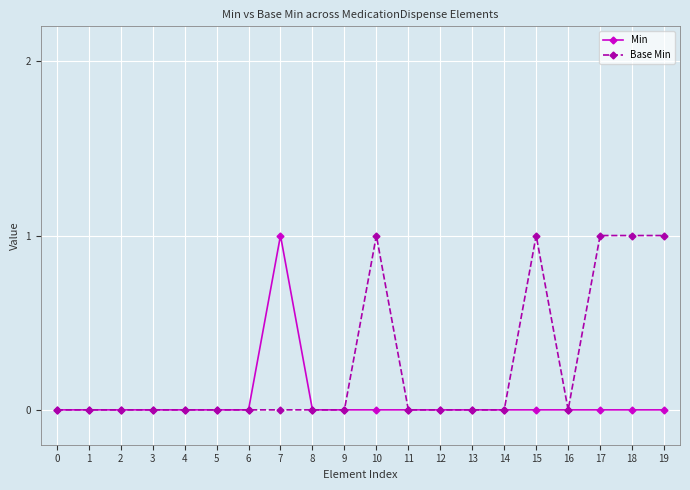

Which series changed the most between 7 and 14?

Min